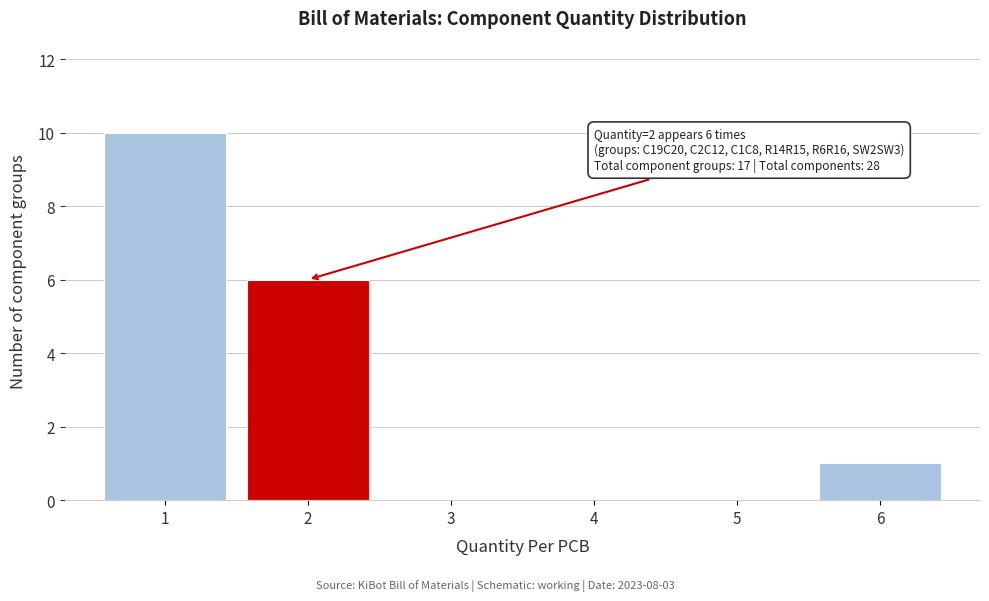

Reading left to right, list all the values displayed in this chart.

1=10	2=6	3=0	4=0	5=0	6=1